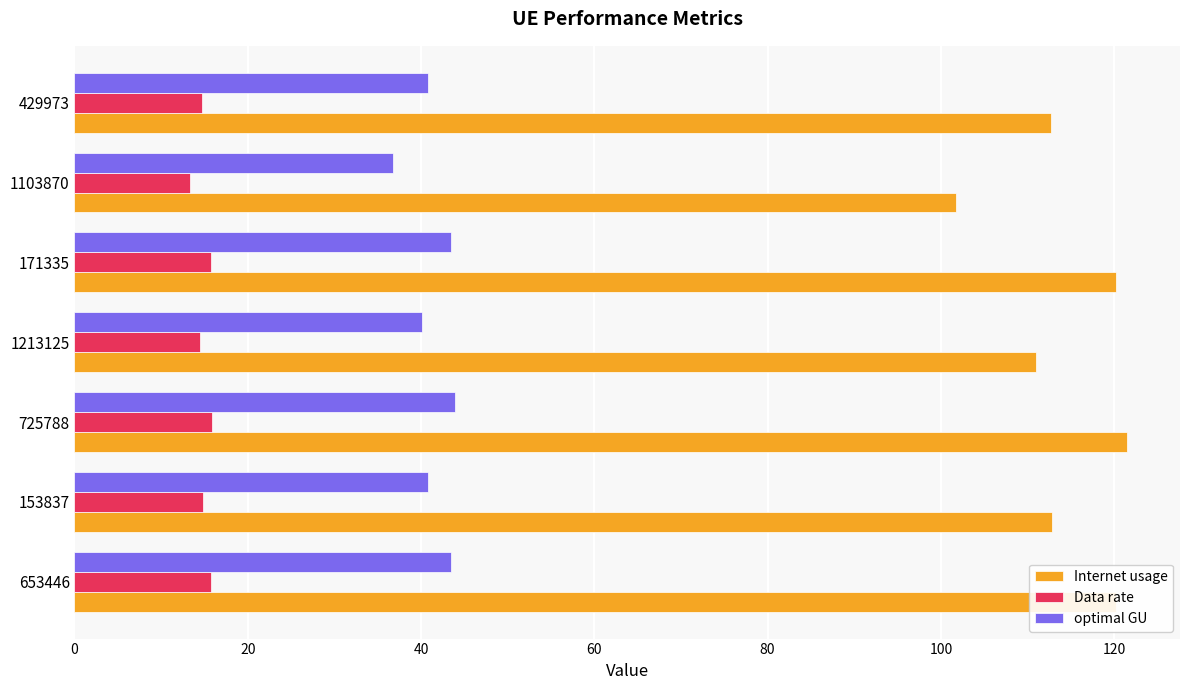

What is the highest value of the optimal GU series?

44.0